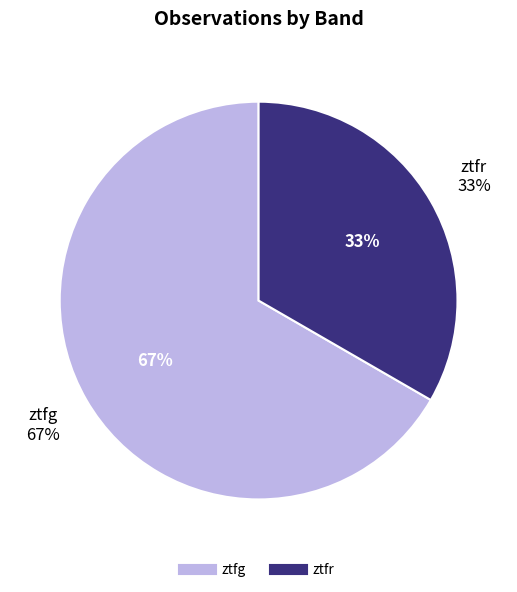

Which slice represents more than half of the pie?

ztfg